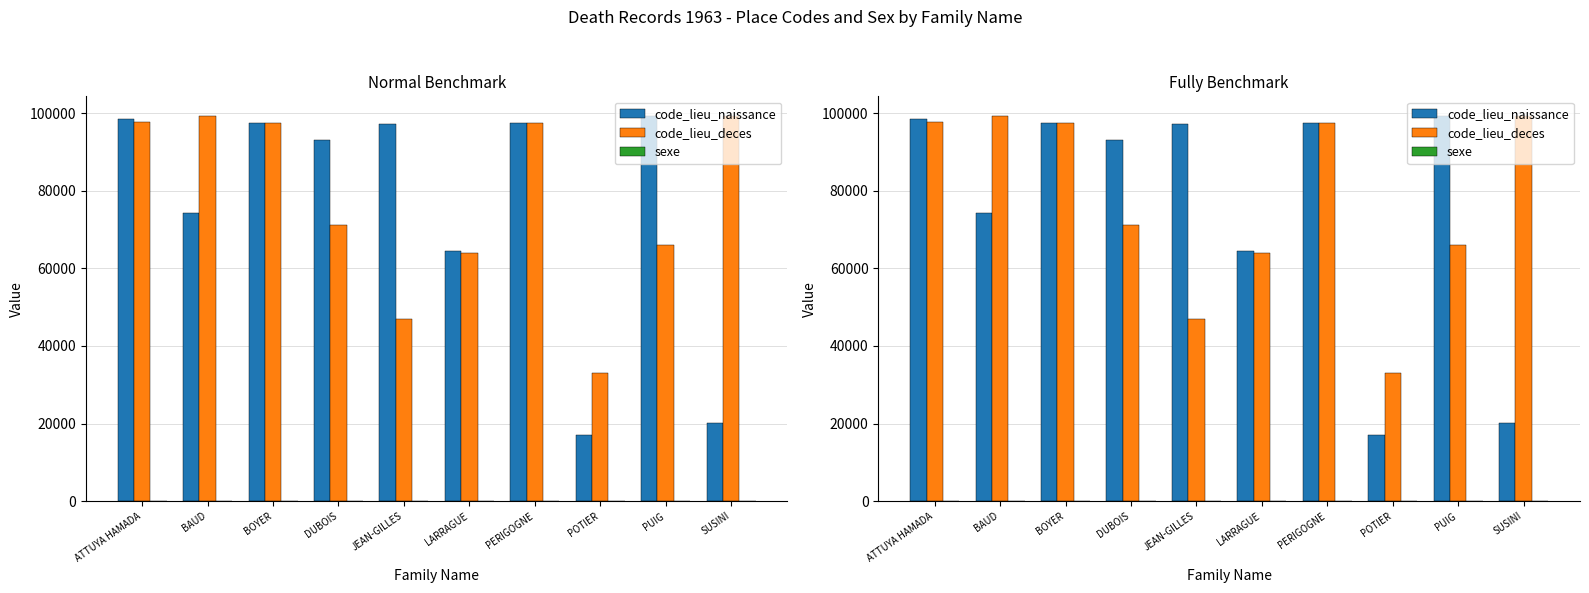

Where does the code_lieu_naissance series first go above 97210?

ATTUYA HAMADA